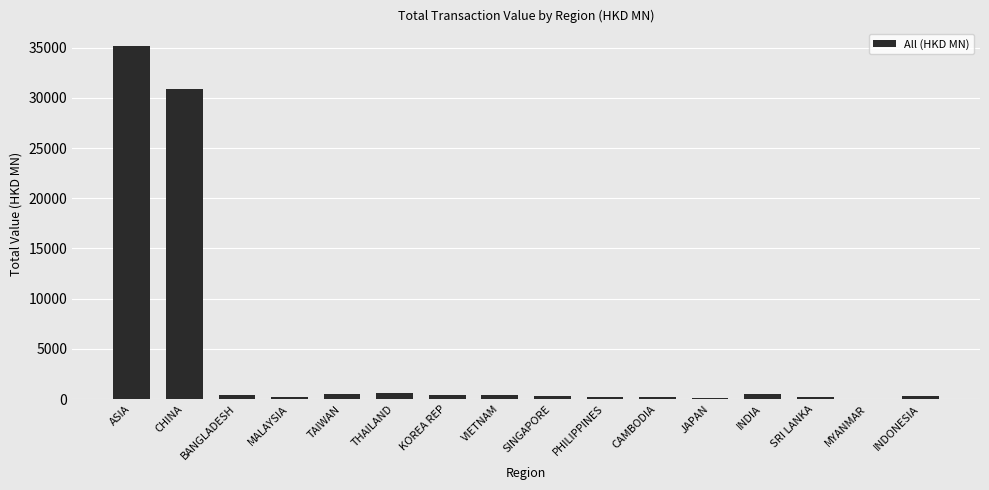

What is the sum of all values?

70247.8